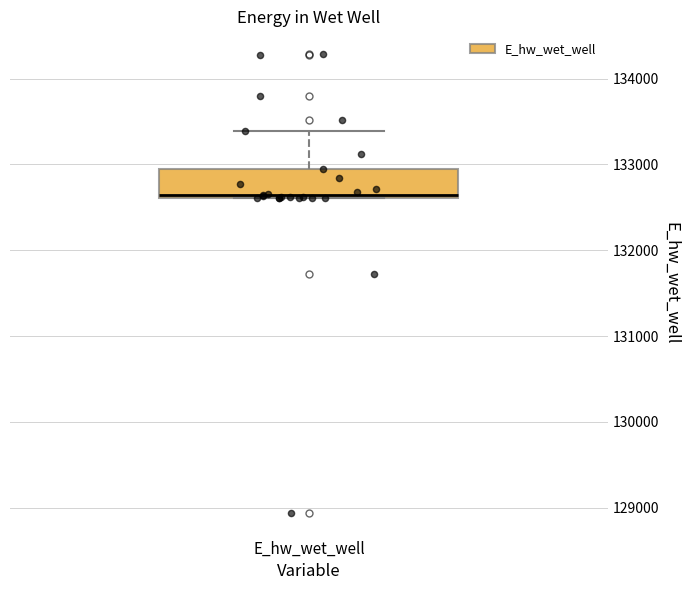

Transcribe this box plot: give where the median line is, the range the box spans, and where the two whiskers end, as read against the y-axis. The values are not printed on the chart, so give them approximately, as read against the axis.

median 132600, box 132600 to 132900, whiskers 132600 to 133400